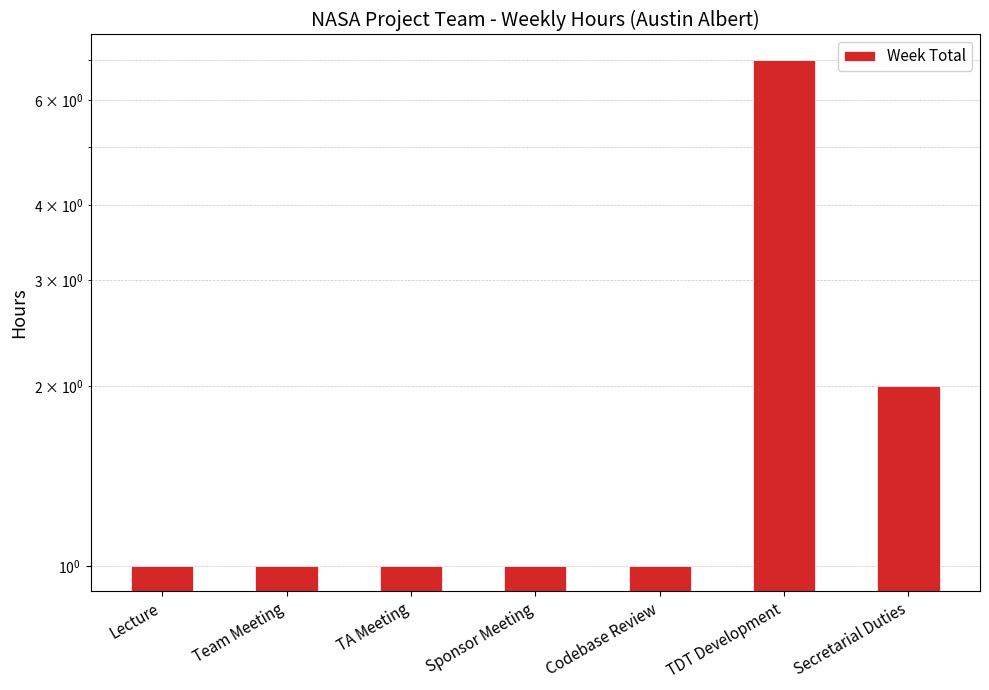

Which label corresponds to the largest value in the chart?

TDT Development